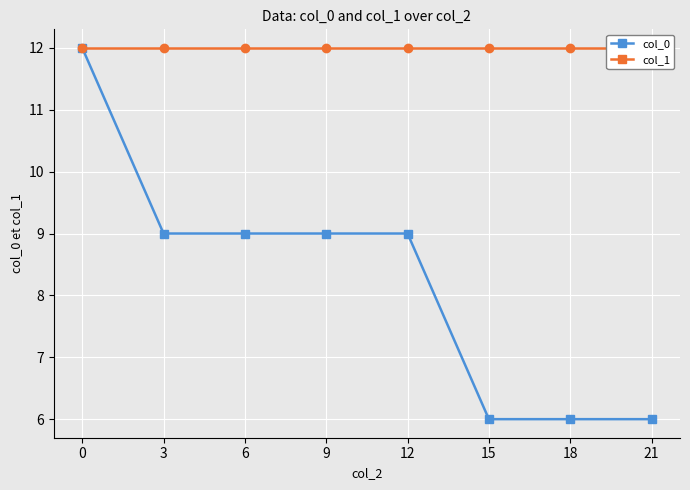

True or false: col_0 and col_1 intersect in this chart.

False